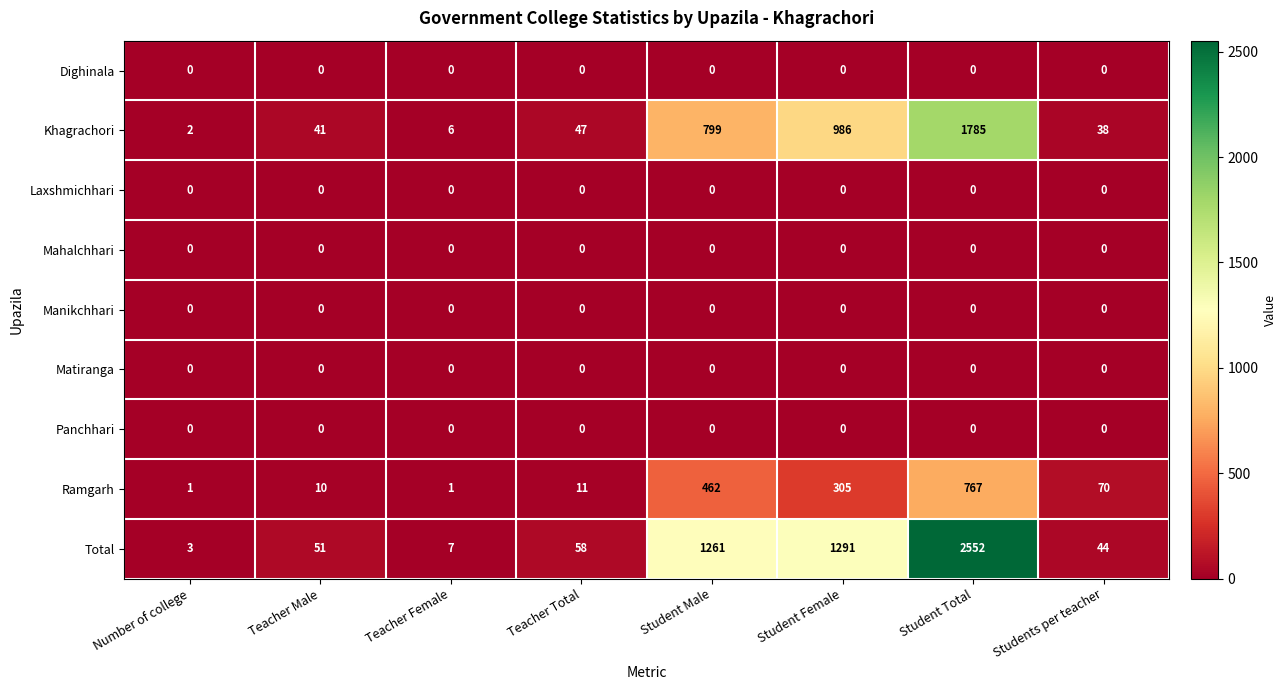

What is the sum of all Khagrachori values?

3704